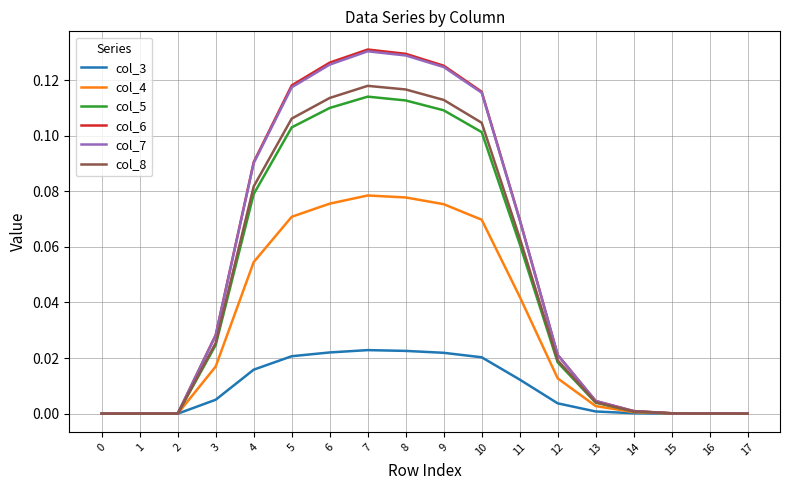

True or false: col_4 has a value of 0.0 at 15.

True